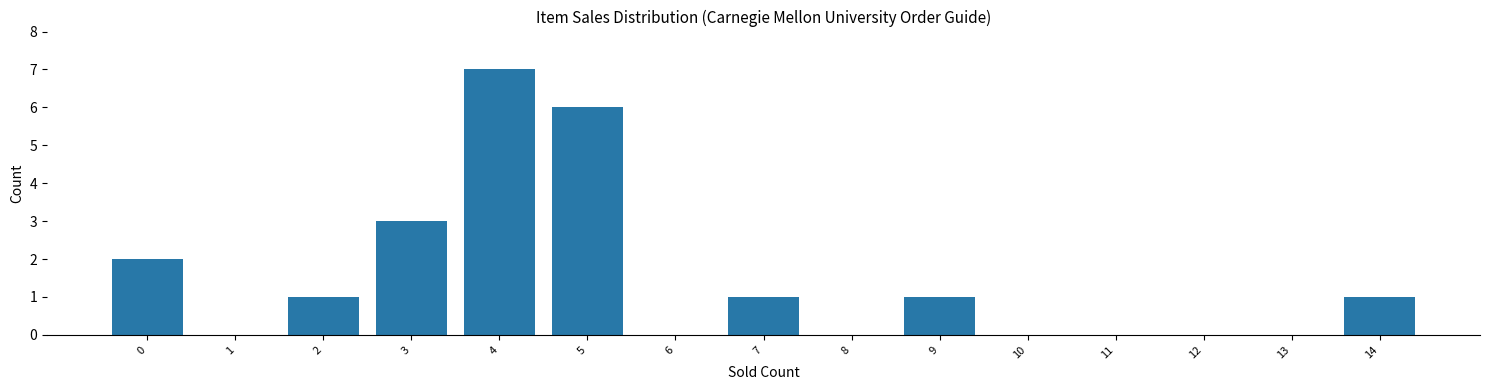

Reading right to left, extract all data points from this chart.

14=1	13=0	12=0	11=0	10=0	9=1	8=0	7=1	6=0	5=6	4=7	3=3	2=1	1=0	0=2